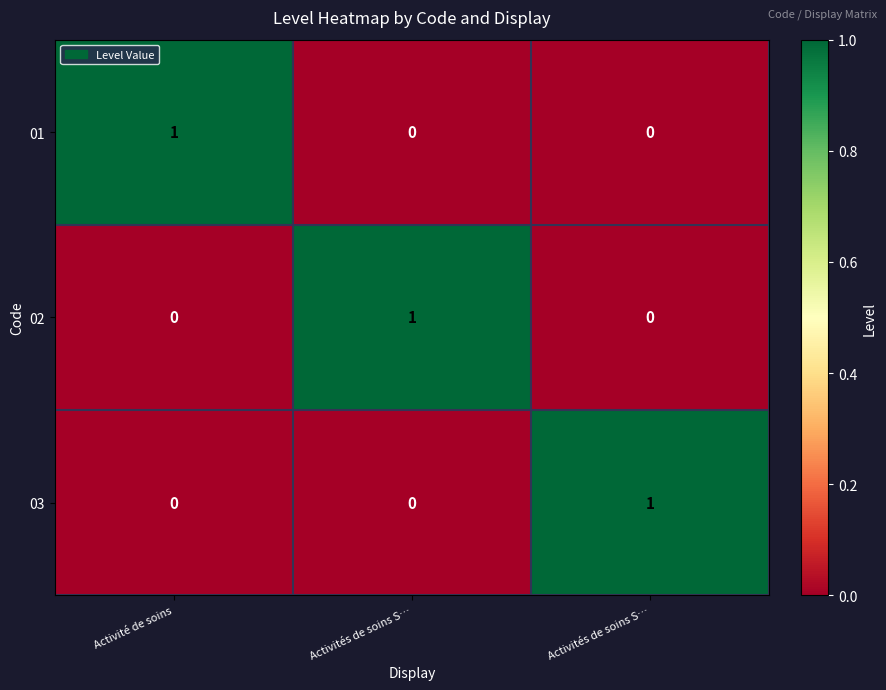

Count the number of data series in this chart.

3